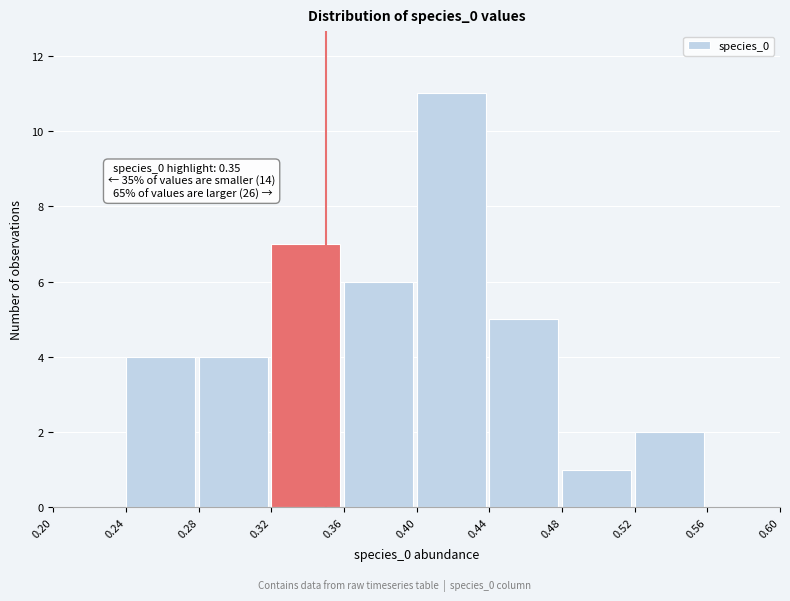

Over which range of the x-axis is the bar tallest?

0.40 to 0.44